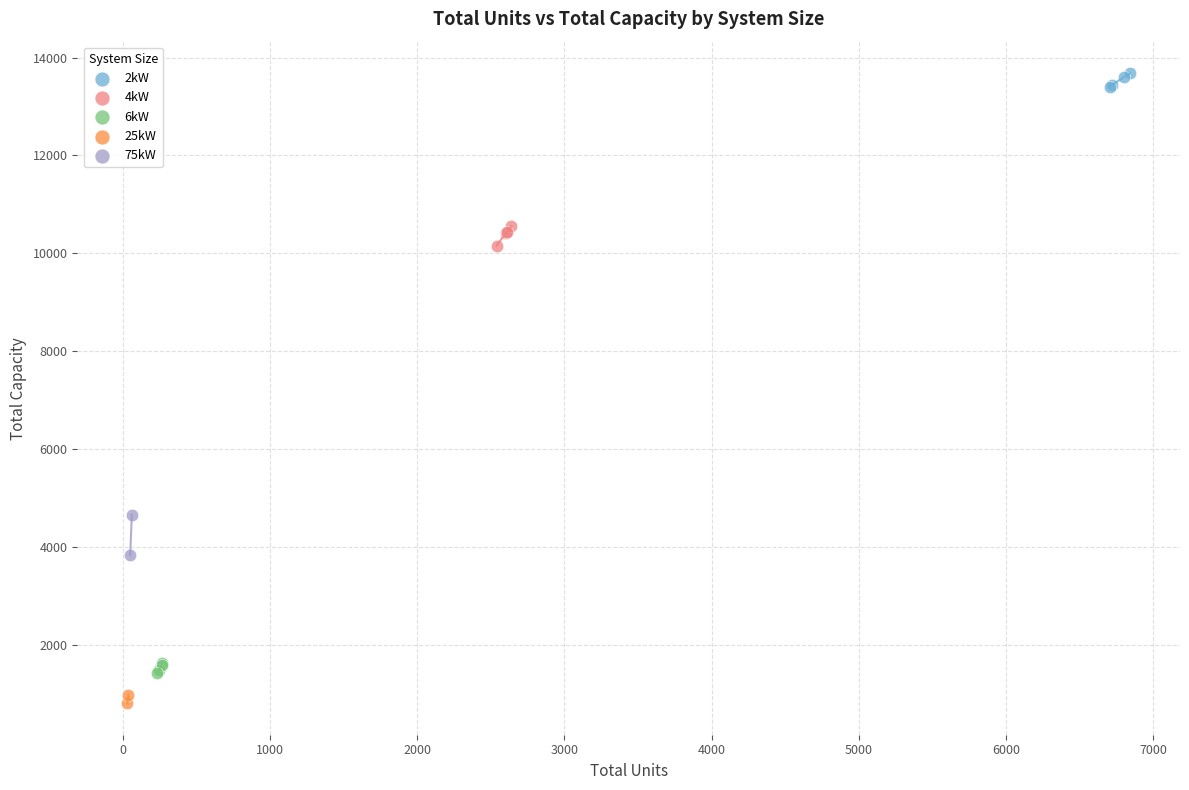

Which series has the largest Y range (max minus min)?

75kW